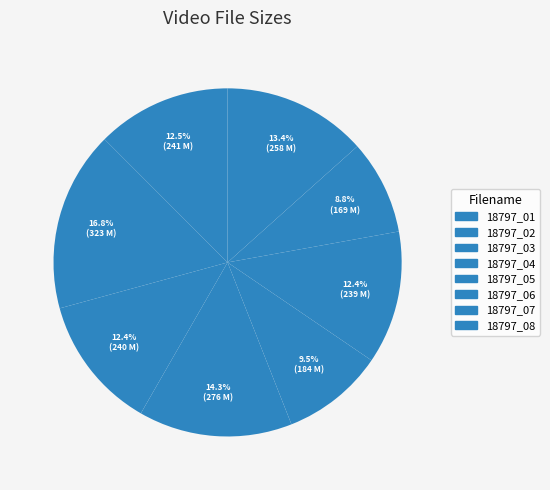

To the nearest percent, what is the average slice percentage?

12%